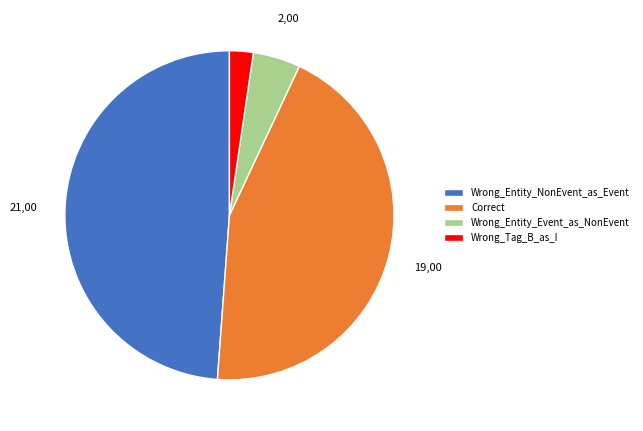

True or false: Correct accounts for 44% of the total.

True